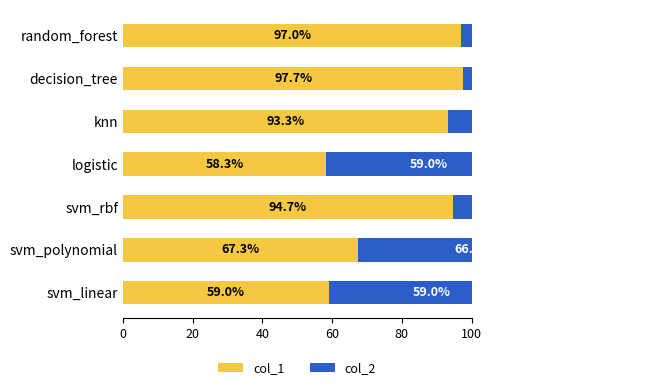

Rank the series by their average value, from lowest to highest.

col_2, col_1